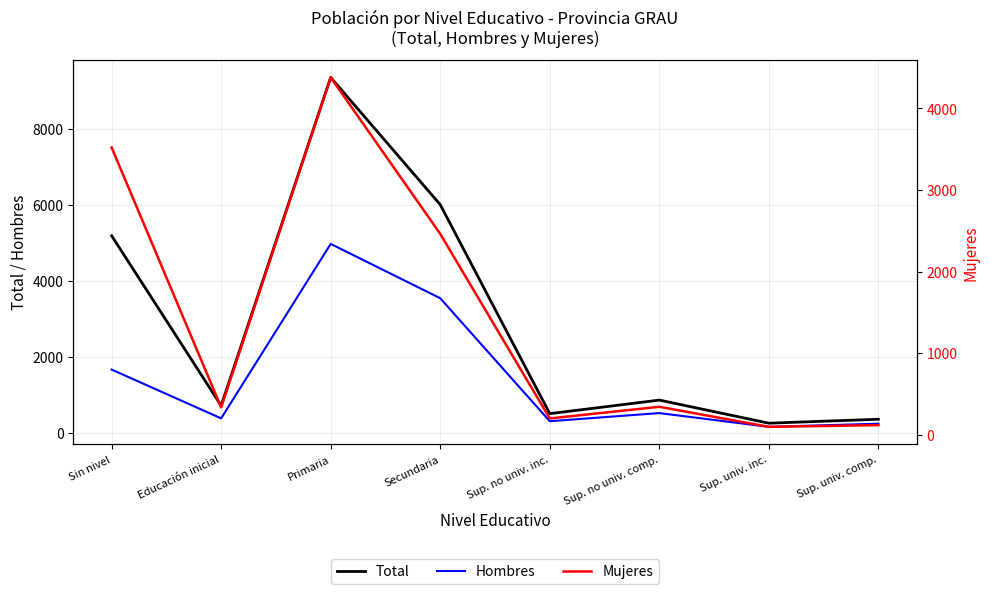

Reading right to left, transcribe all the data shown in this chart.

Total: 369	265	873	516	6015	9362	727	5197
Hombres: 252	169	531	317	3553	4982	392	1676
Mujeres: 117	96	342	199	2462	4380	335	3521